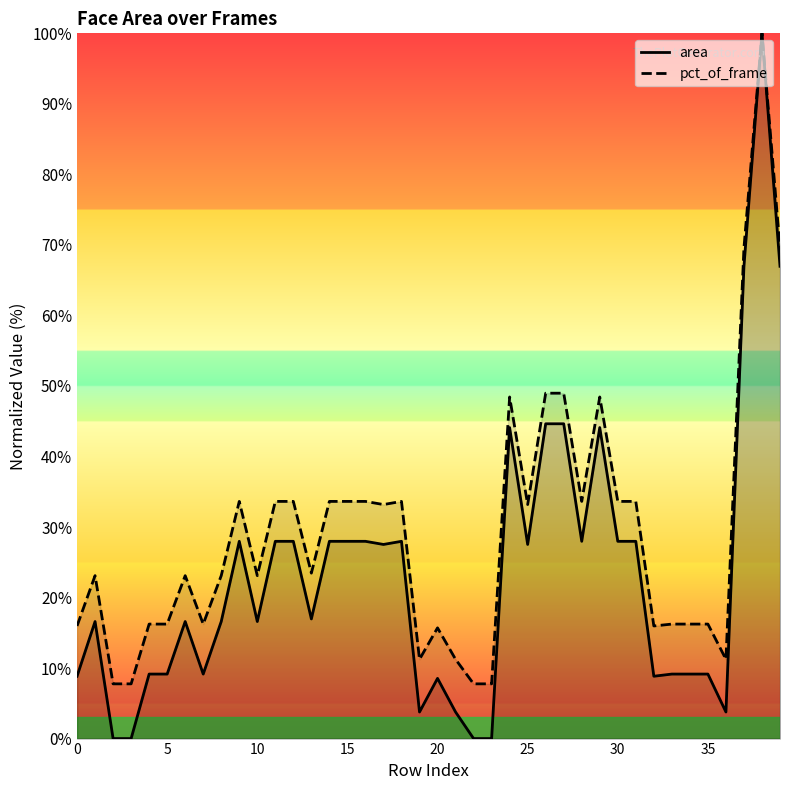

True or false: area has a value of 4.9 at 19.

False